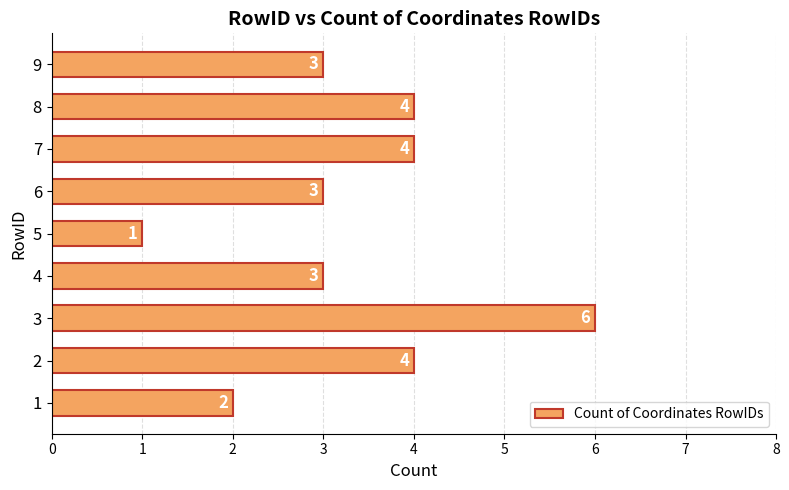

The value at 2 is 4. True or false?

True